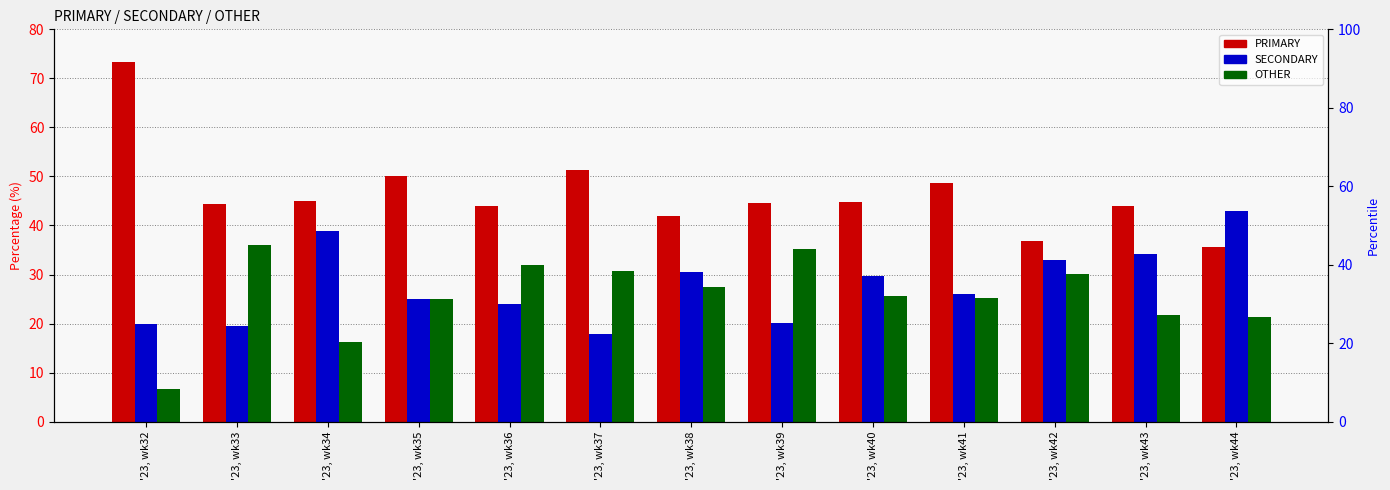

What is the value of the OTHER bar at the 5th from the left?

32.0